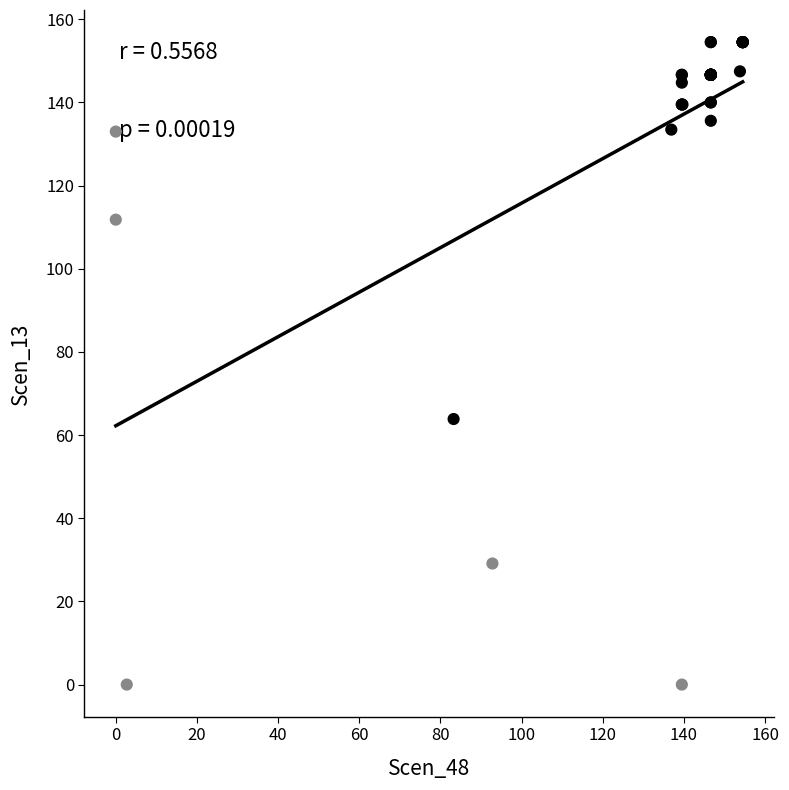

What Y value in the scatter plot is closest to 77?

63.9